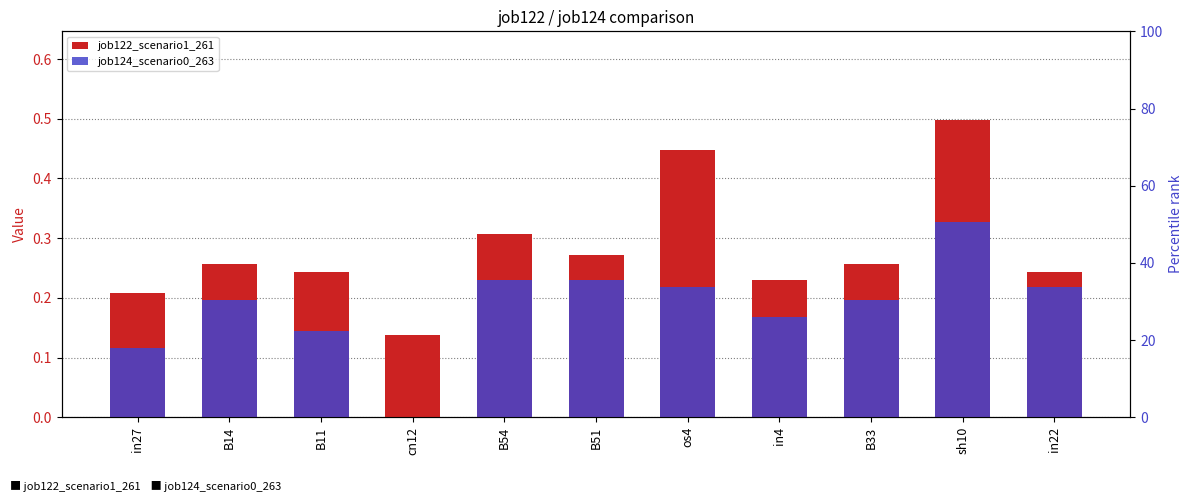

What is the difference between the job122_scenario1_261 values at sh10 and in27?

0.3